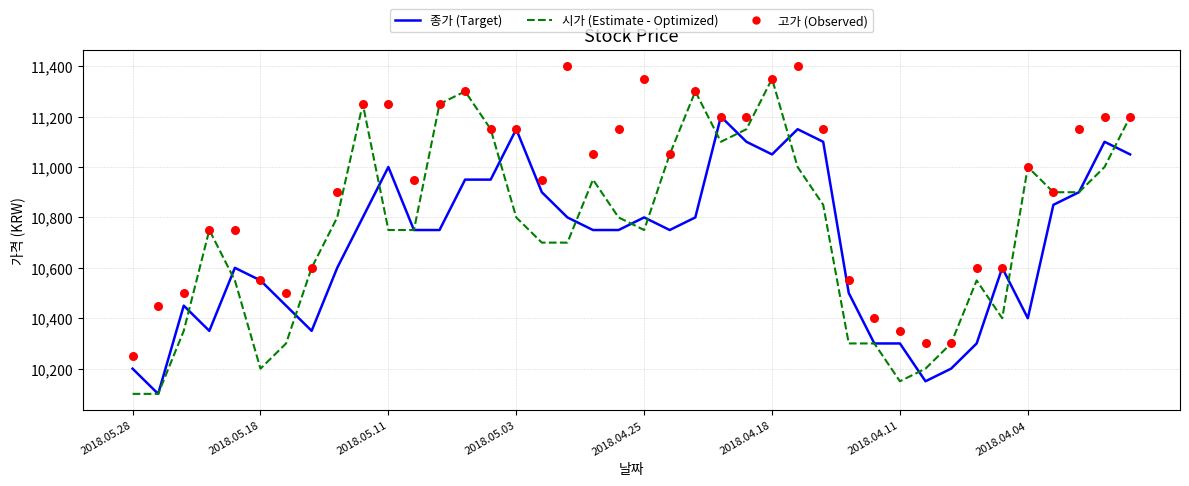

What is the total value across all series at 21?

32850